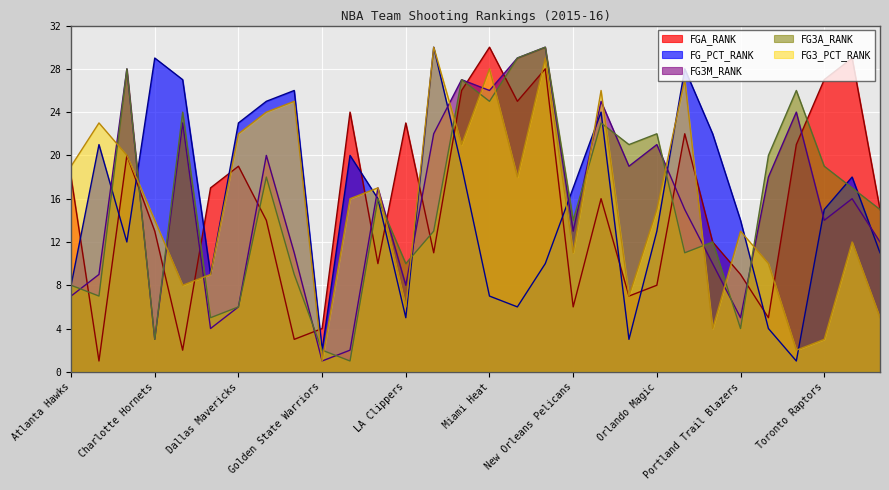

Is it true that FG3M_RANK equals 15 at Detroit Pistons?

False